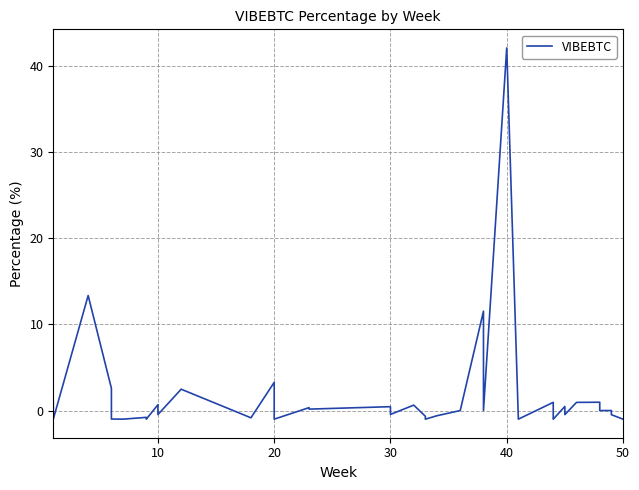

What is the sum of all values?

65.3